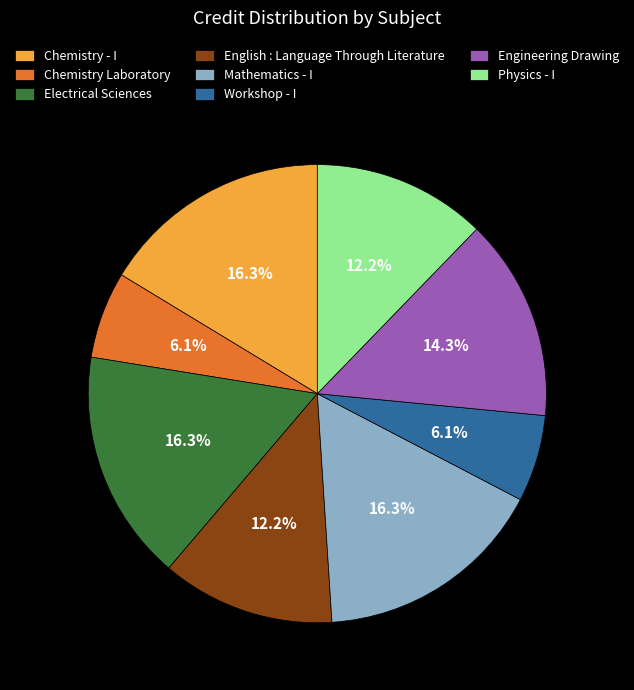

What percentage is NOT represented by Electrical Sciences?

83.7%